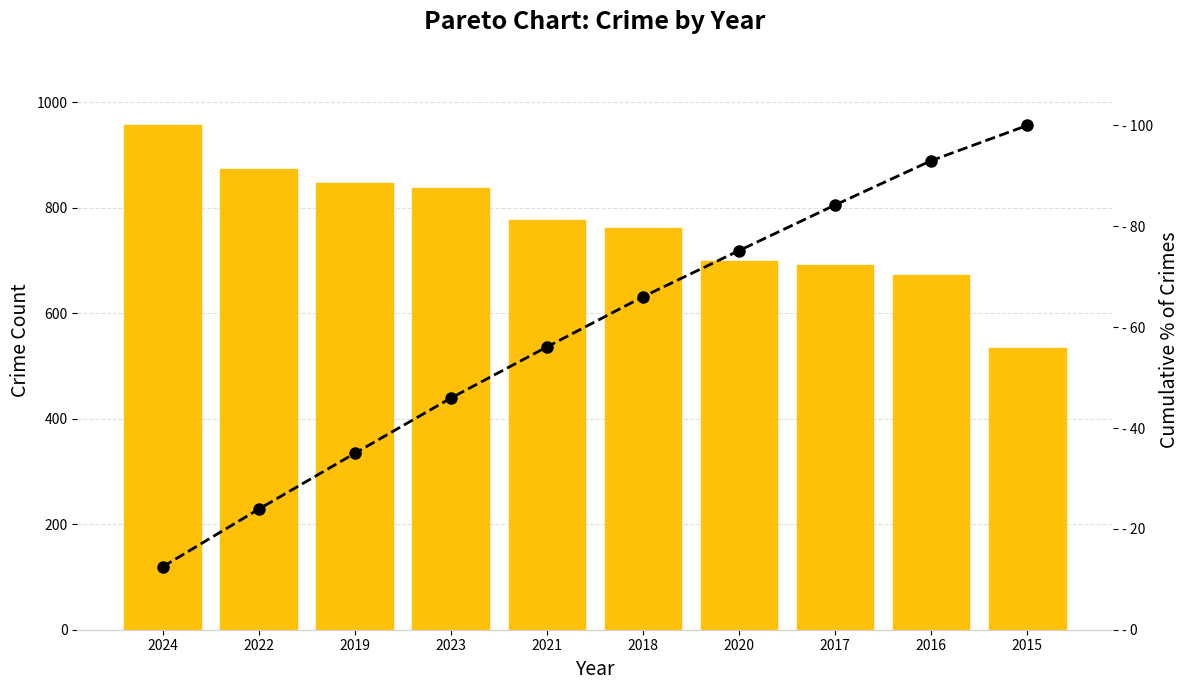

How many categories are shown in the chart?

10